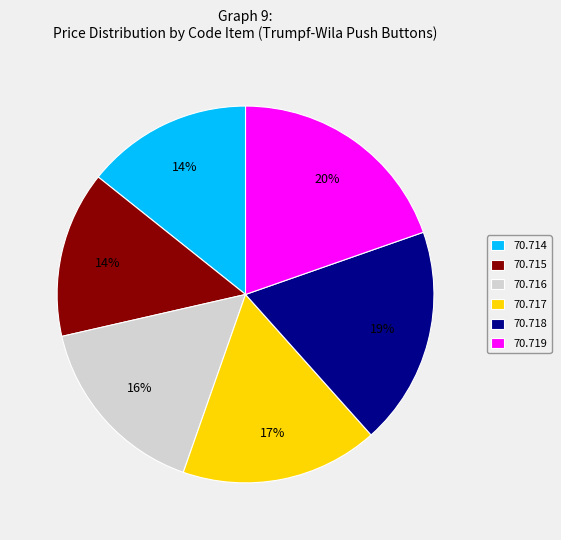

Which has a higher value, 70.719 or 70.717?

70.719